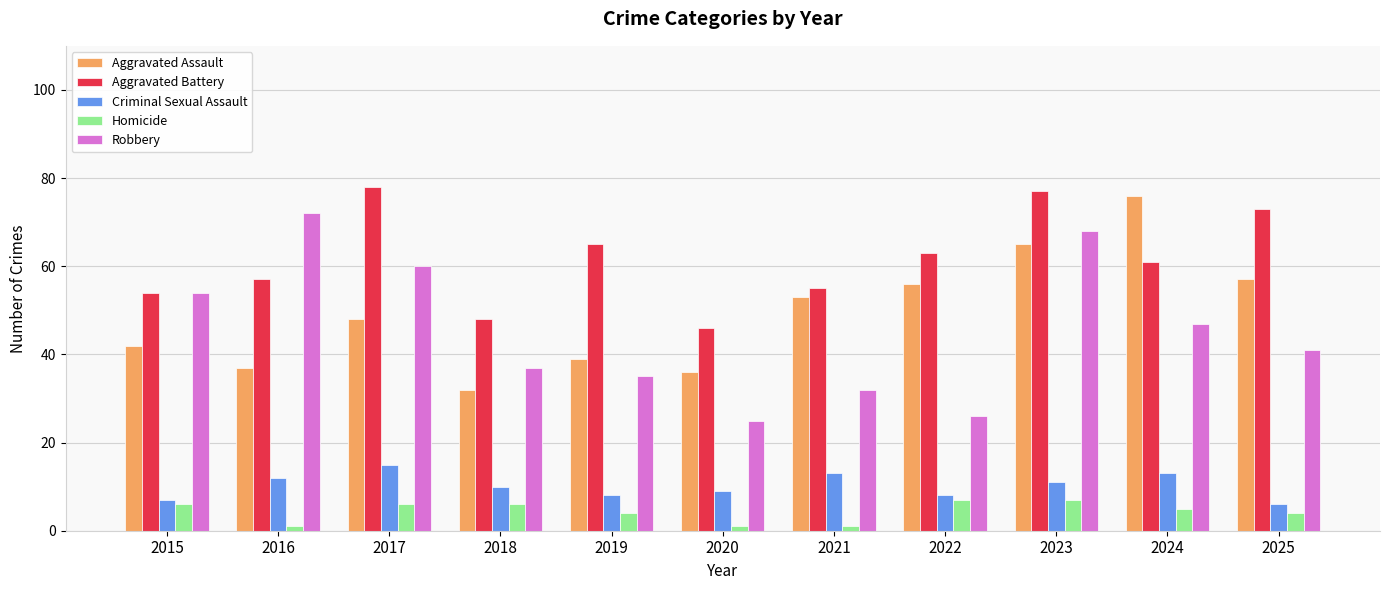

Which series has the widest spread of values?

Robbery